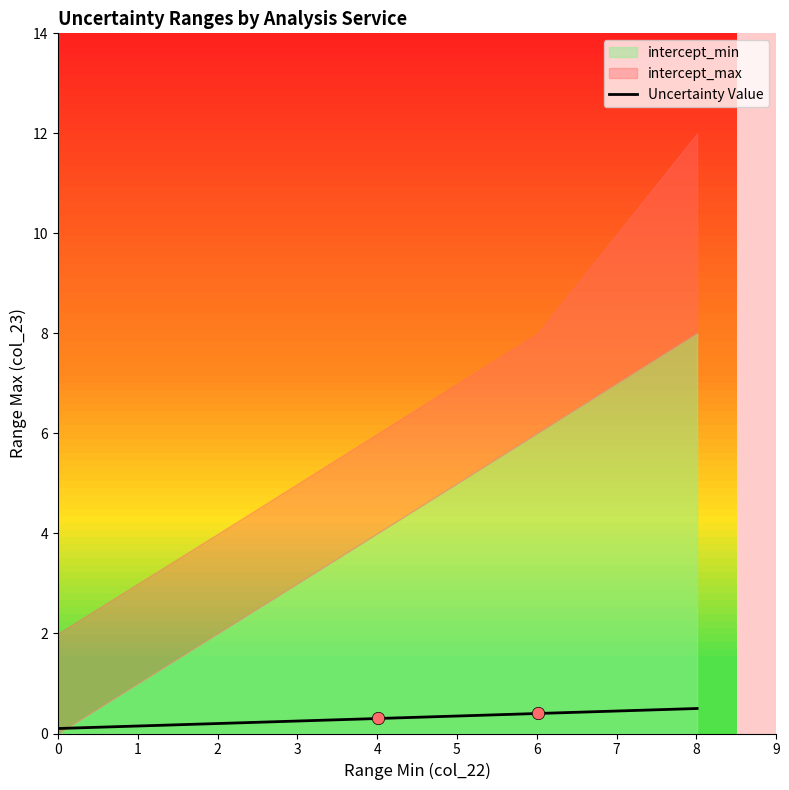

What is the change in value from 1 to 2?

+0.1